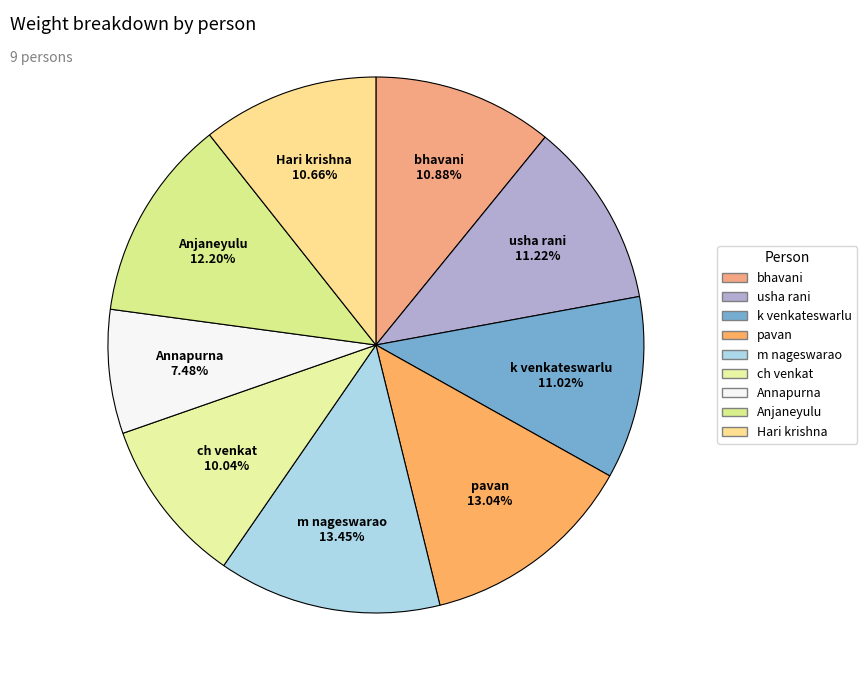

What is the ratio of the value at ch venkat to the value at pavan?

0.8